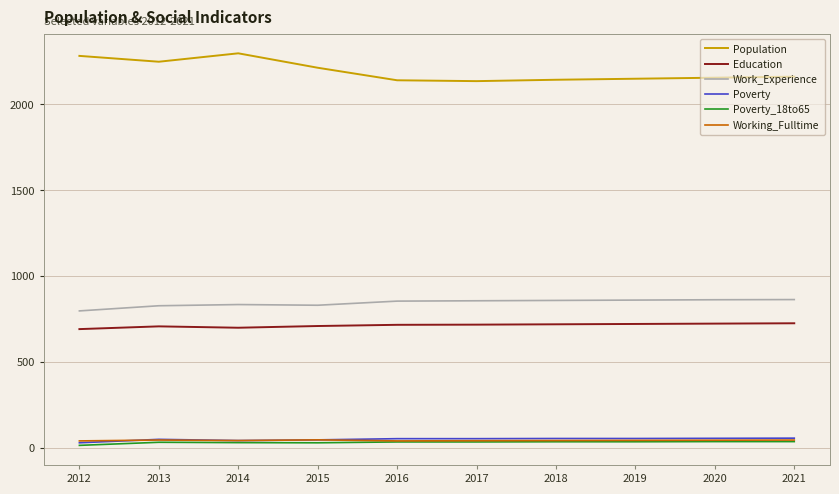

Is it true that Population equals 2843 at 2017?

False